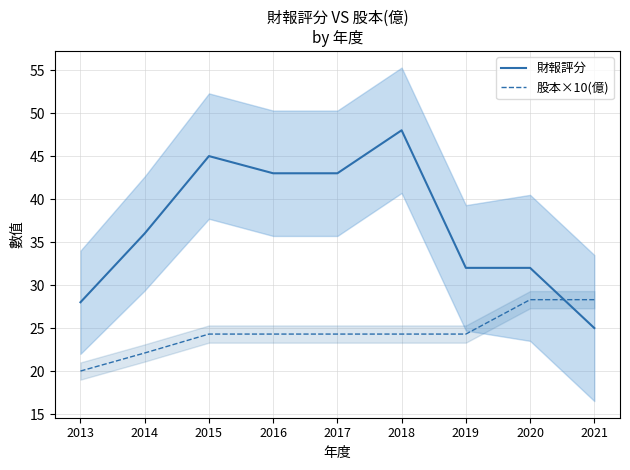

Which series ends up on top after the final intersection of 財報評分 and 股本×10(億)?

股本×10(億)